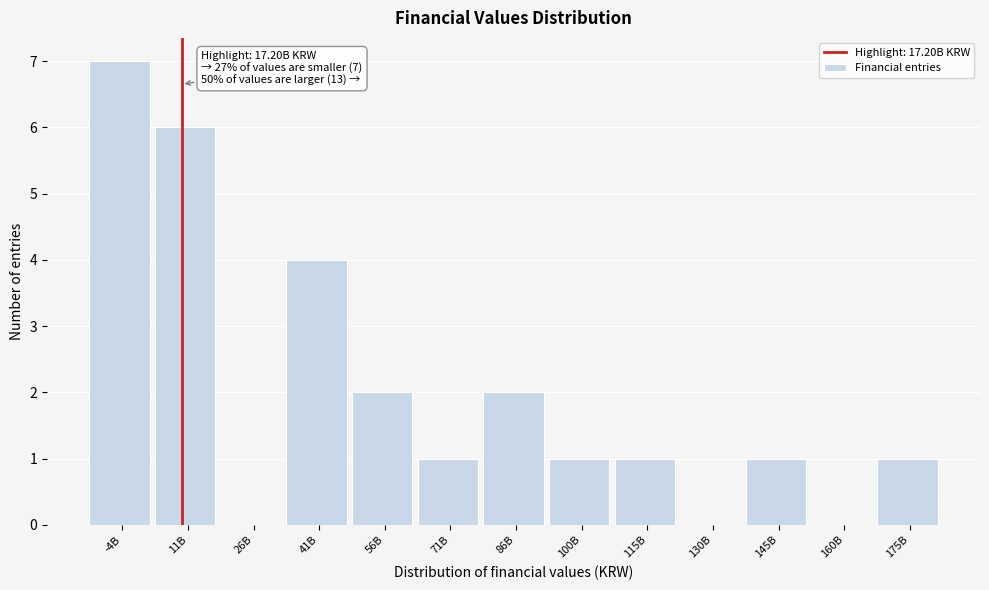

Reading left to right, extract all data points from this chart.

-4B=7	11B=6	26B=0	41B=4	56B=2	71B=1	86B=2	100B=1	115B=1	130B=0	145B=1	160B=0	175B=1